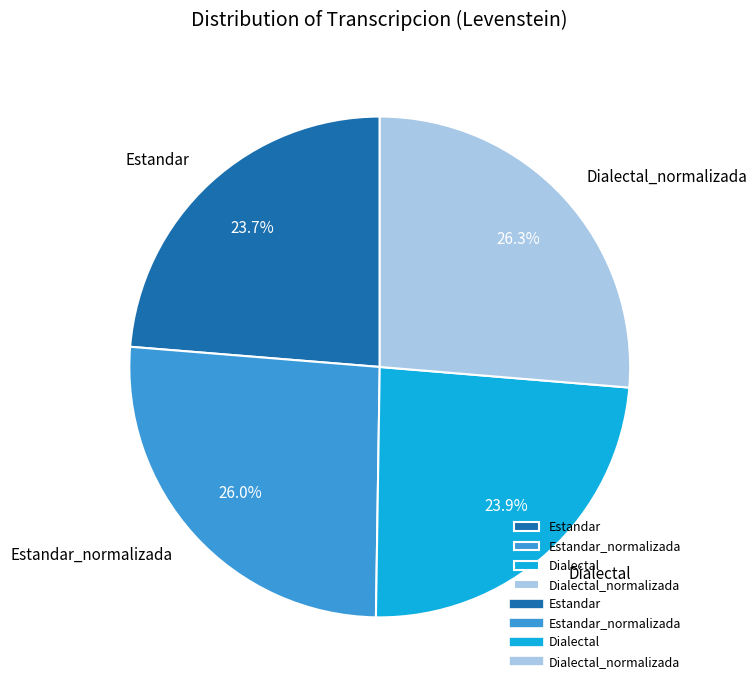

Combined, do Dialectal_normalizada and Estandar account for over 50%?

Yes